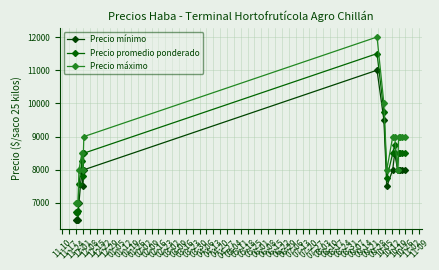

What is the label of the 13th point from the left?

02-02